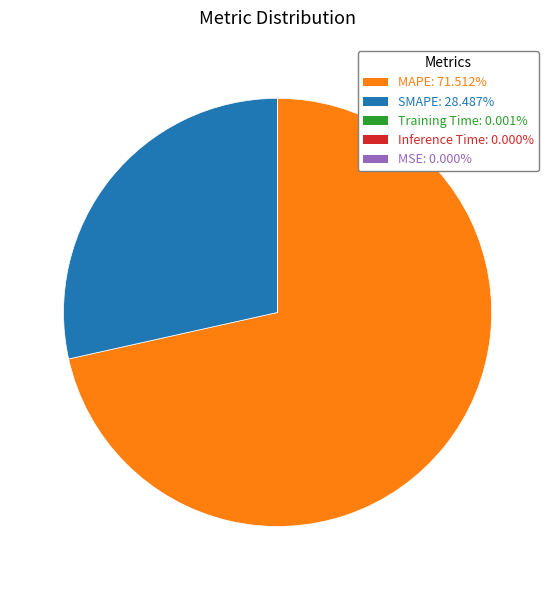

What is the largest slice in the pie chart?

MAPE